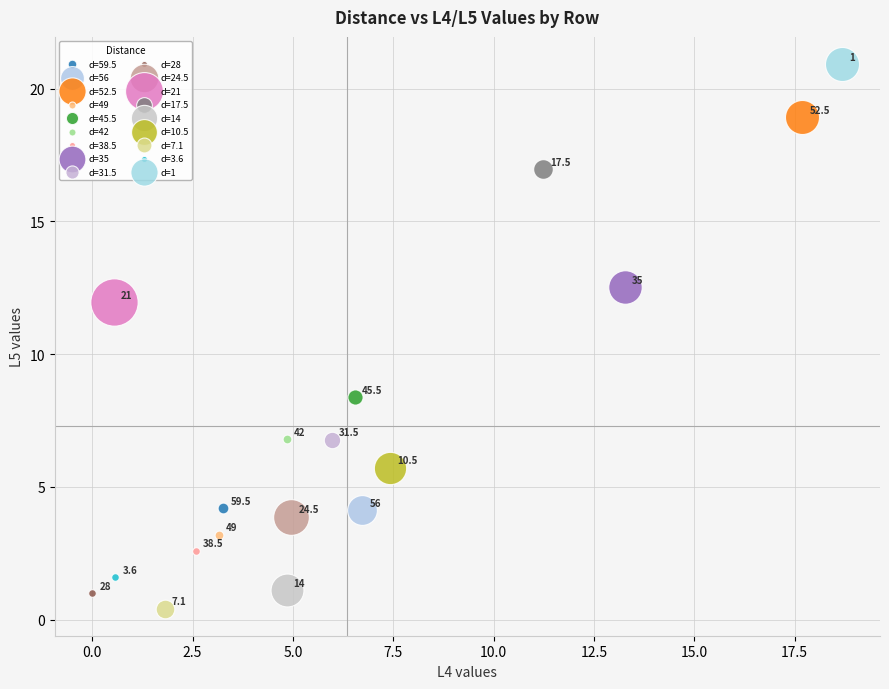

What are all the series names shown in the legend?

d=59.5, d=56, d=52.5, d=49, d=45.5, d=42, d=38.5, d=35, d=31.5, d=28, d=24.5, d=21, d=17.5, d=14, d=10.5, d=7.1, d=3.6, d=1